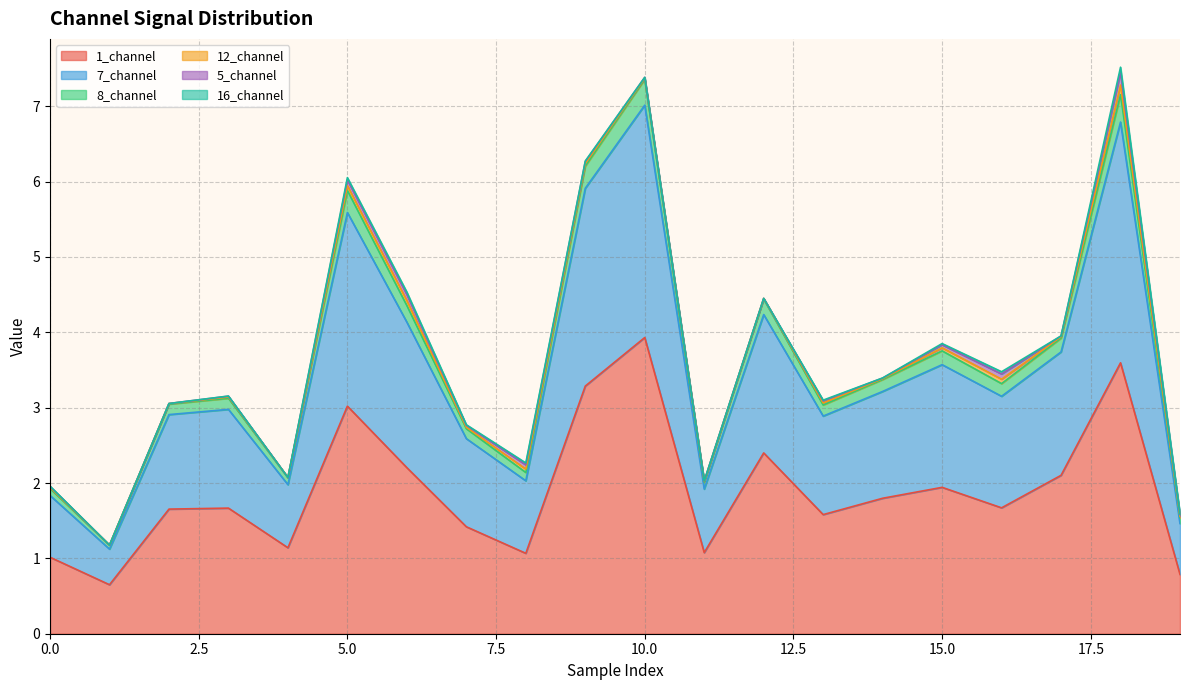

At which label does 1_channel reach its peak?

10.0